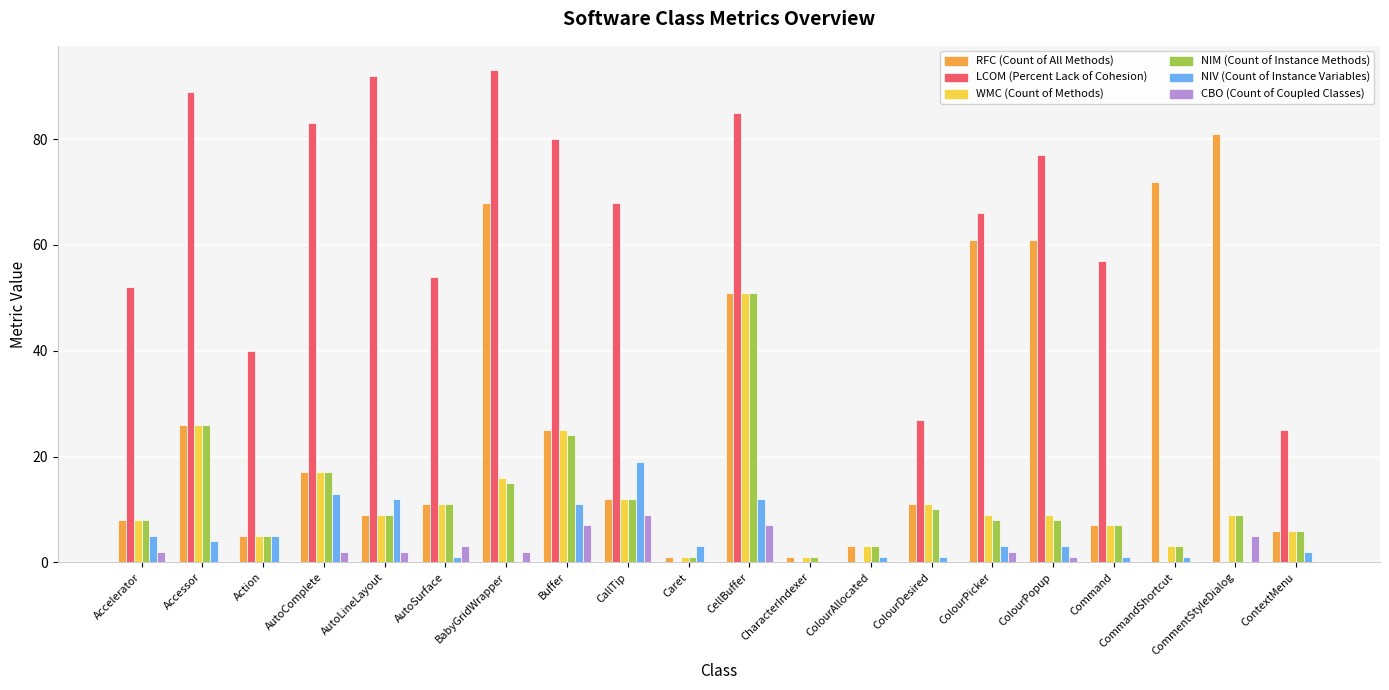

Which category has the highest value in the NIV (Count of Instance Variables) series?

CallTip